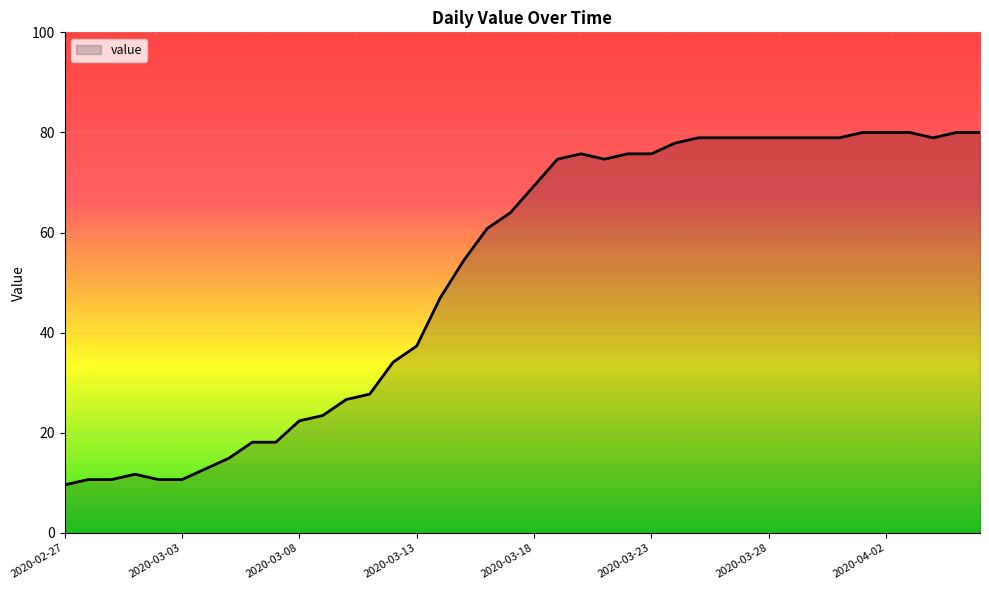

What is the greatest value displayed?

80.0